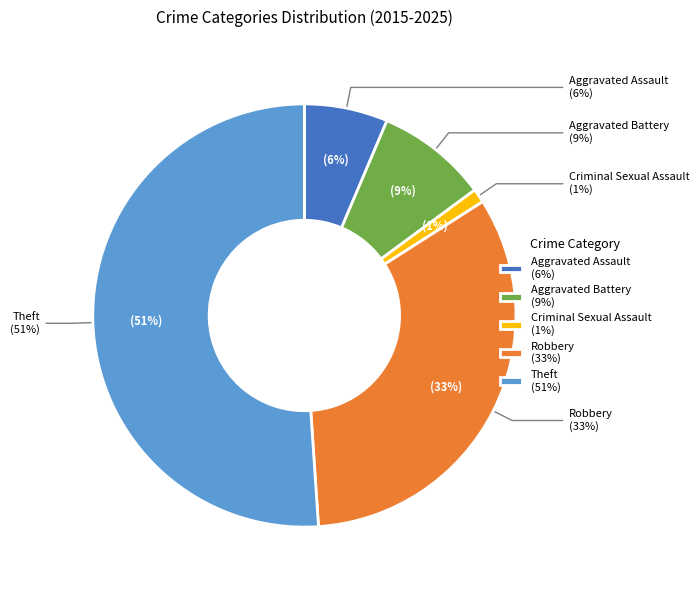

Which category has the smallest portion of the pie?

Criminal Sexual Assault